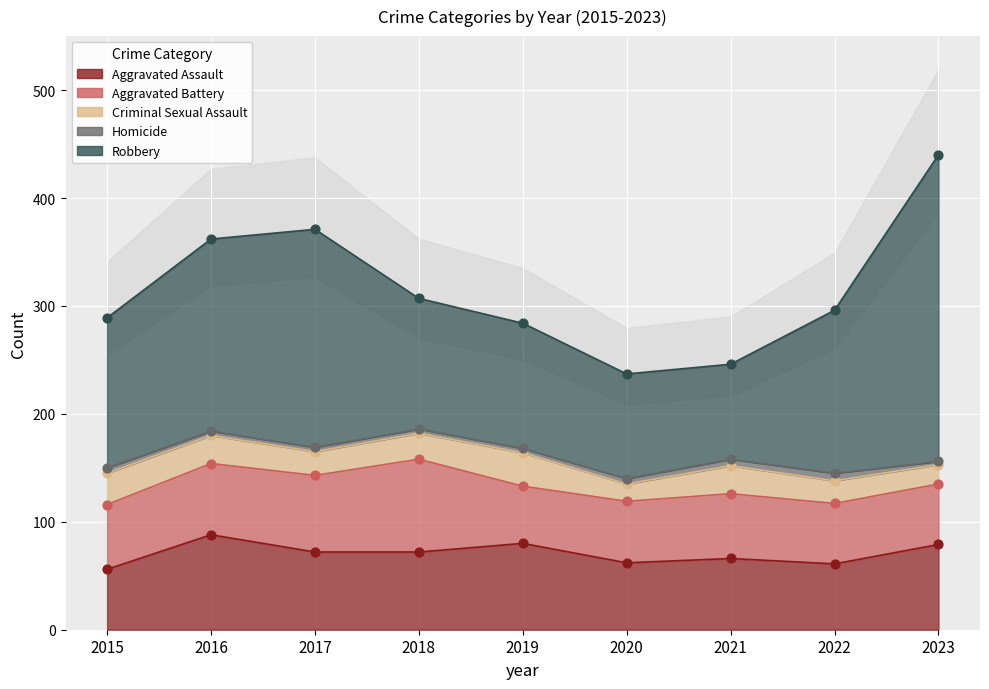

At how many categories does at least one series exceed 28?

9